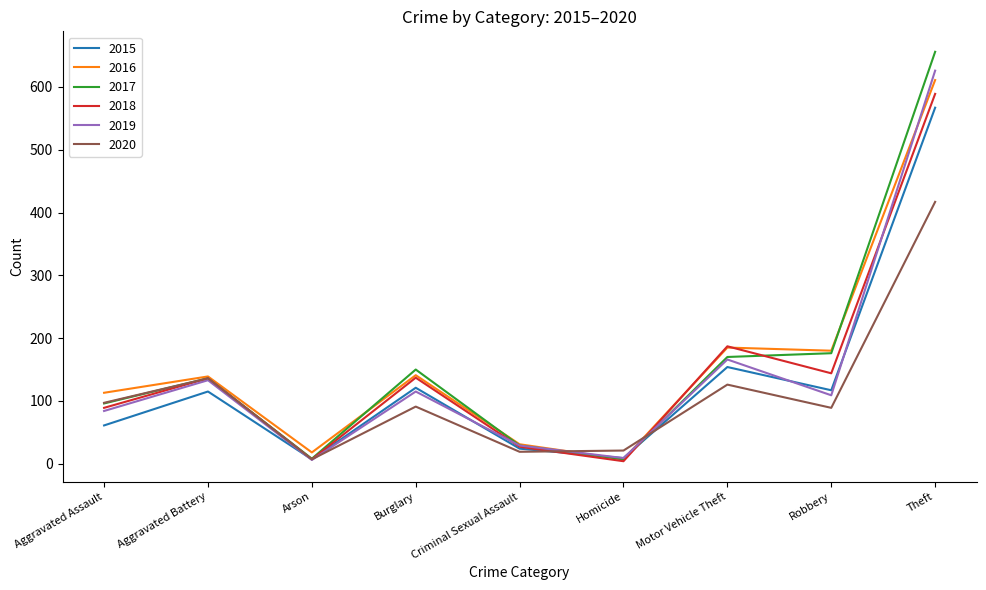

How many lines are shown in the chart?

6